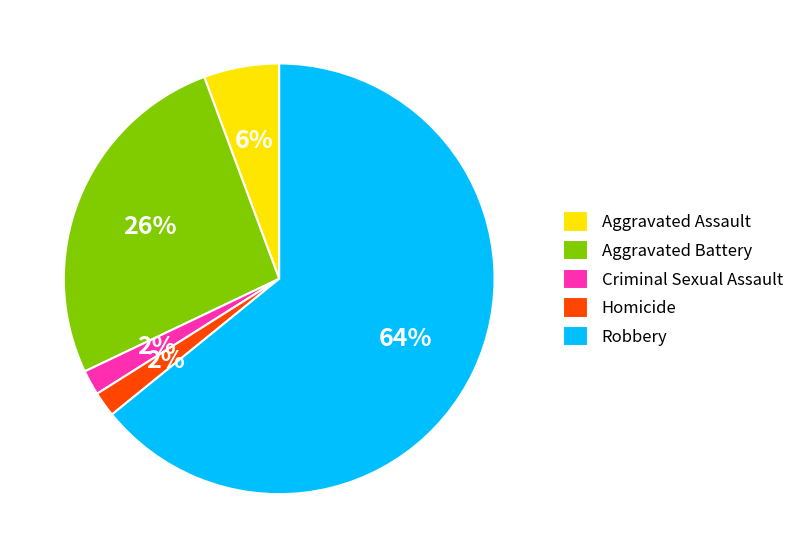

How many segments does this pie chart have?

5